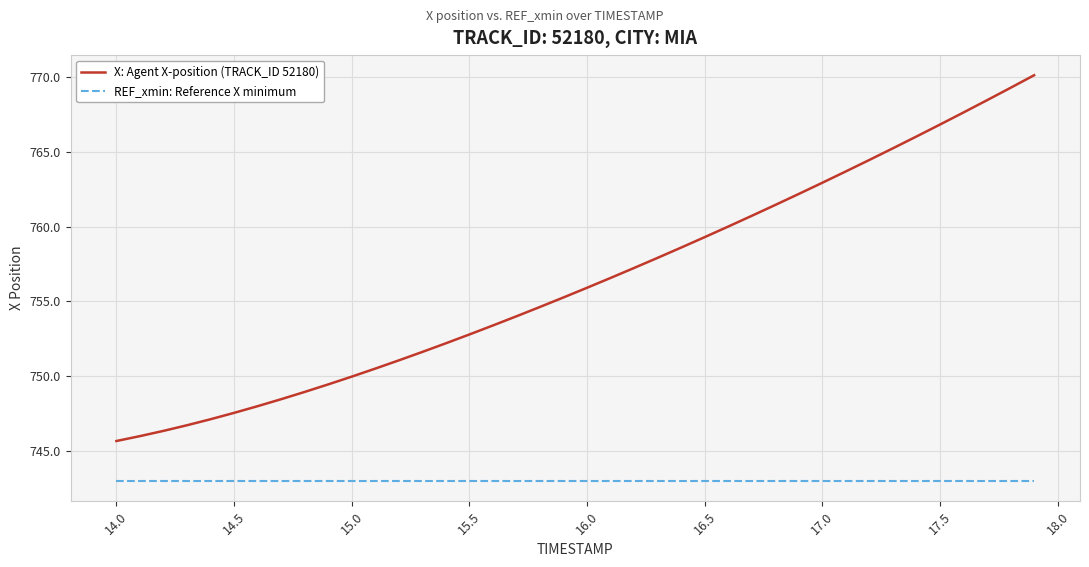

Which series has the widest spread of values?

X: Agent X-position (TRACK_ID 52180)